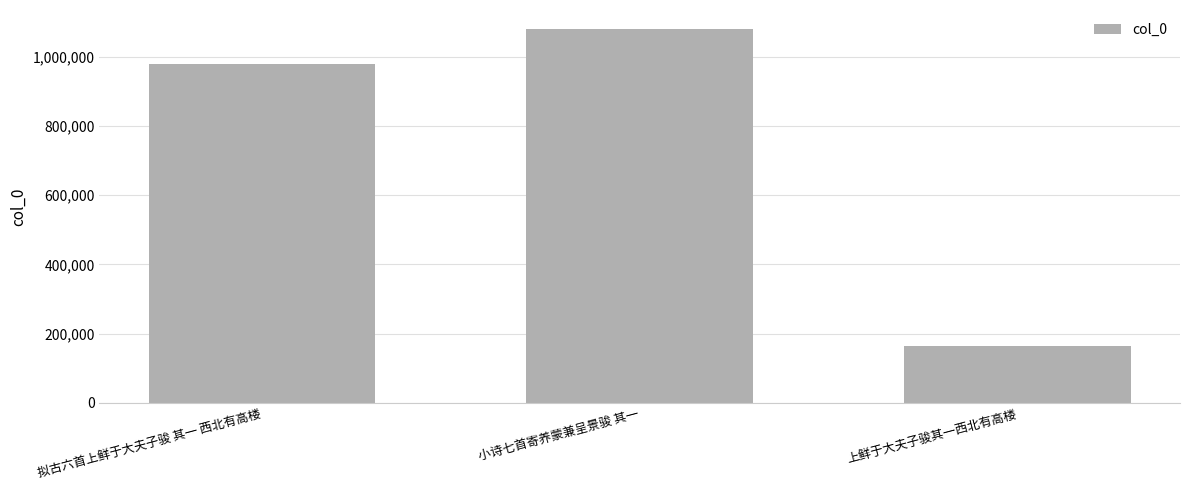

At which label is the value closest to 623341?

拟古六首上鲜于大夫子骏 其一 西北有高楼